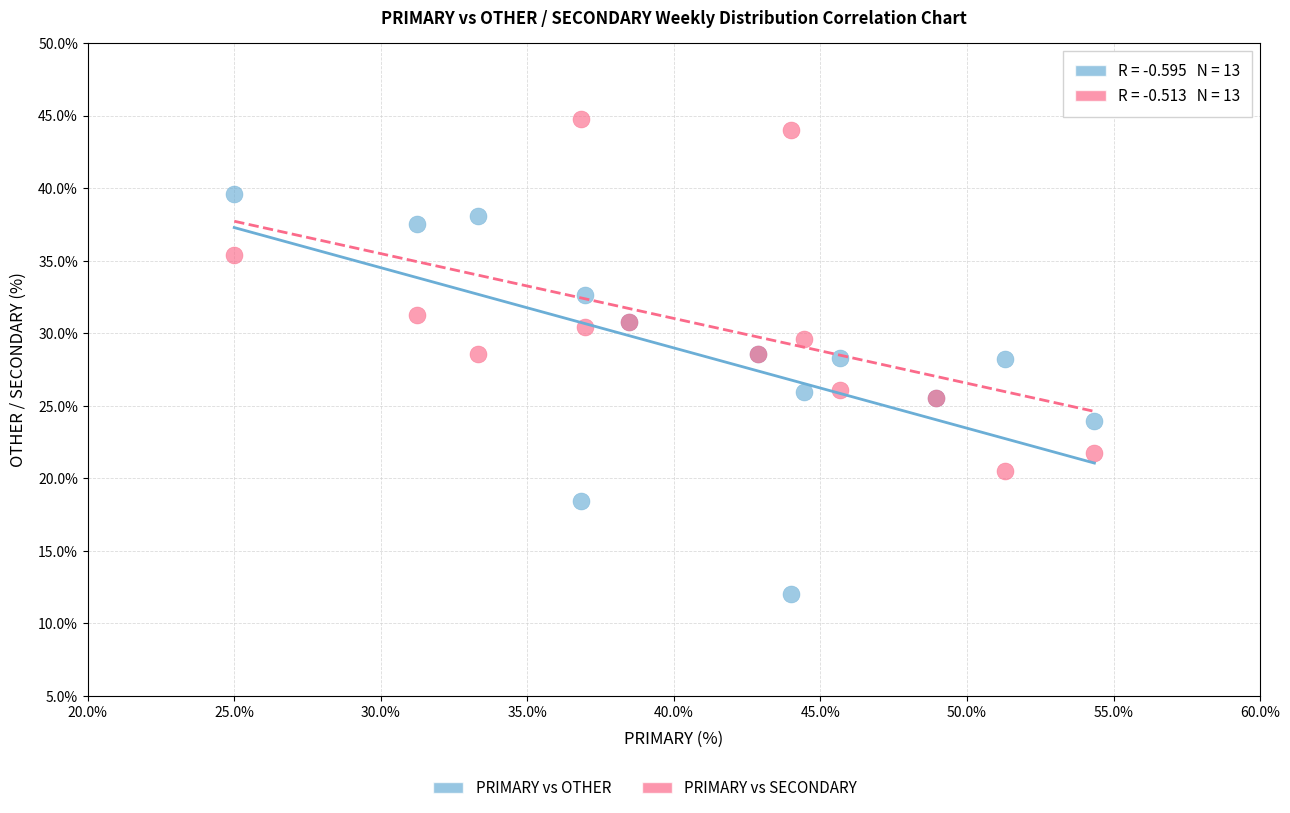

Which series has the widest spread of Y values?

PRIMARY vs OTHER